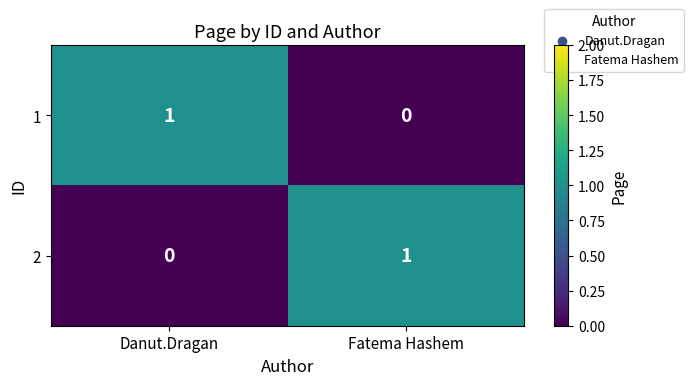

At which label does 1 reach its peak?

Danut.Dragan